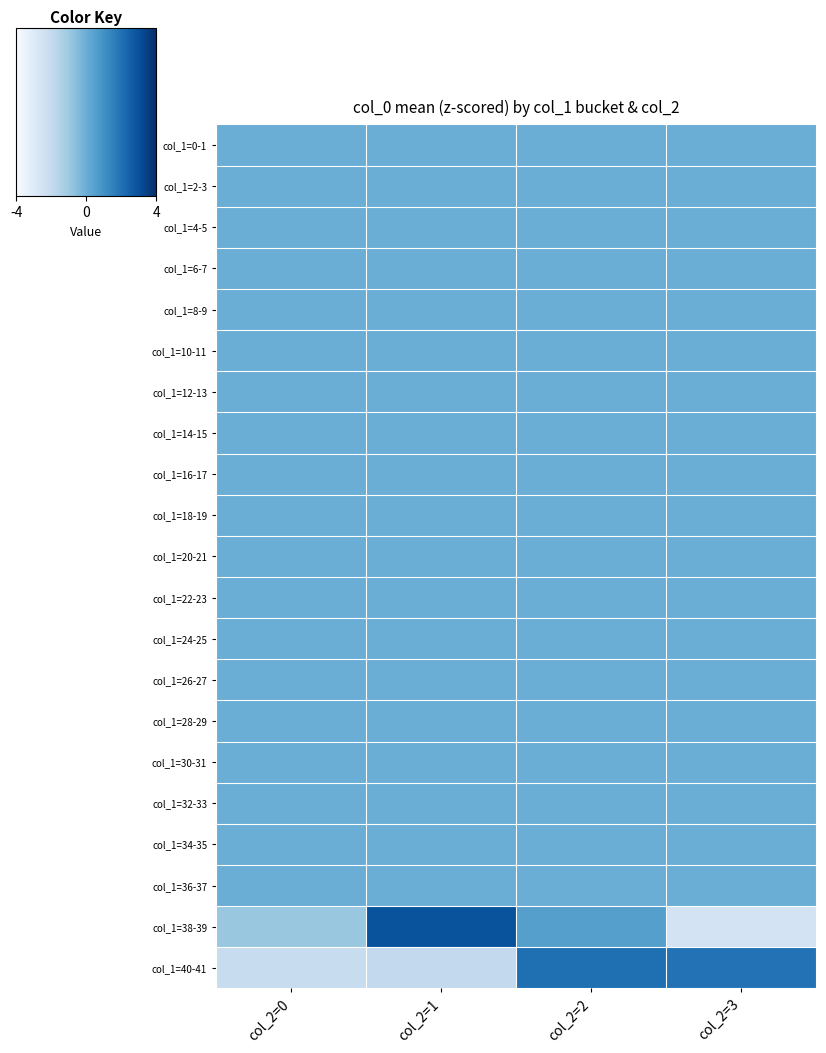

Which series has the widest spread of values?

col_1=38-39